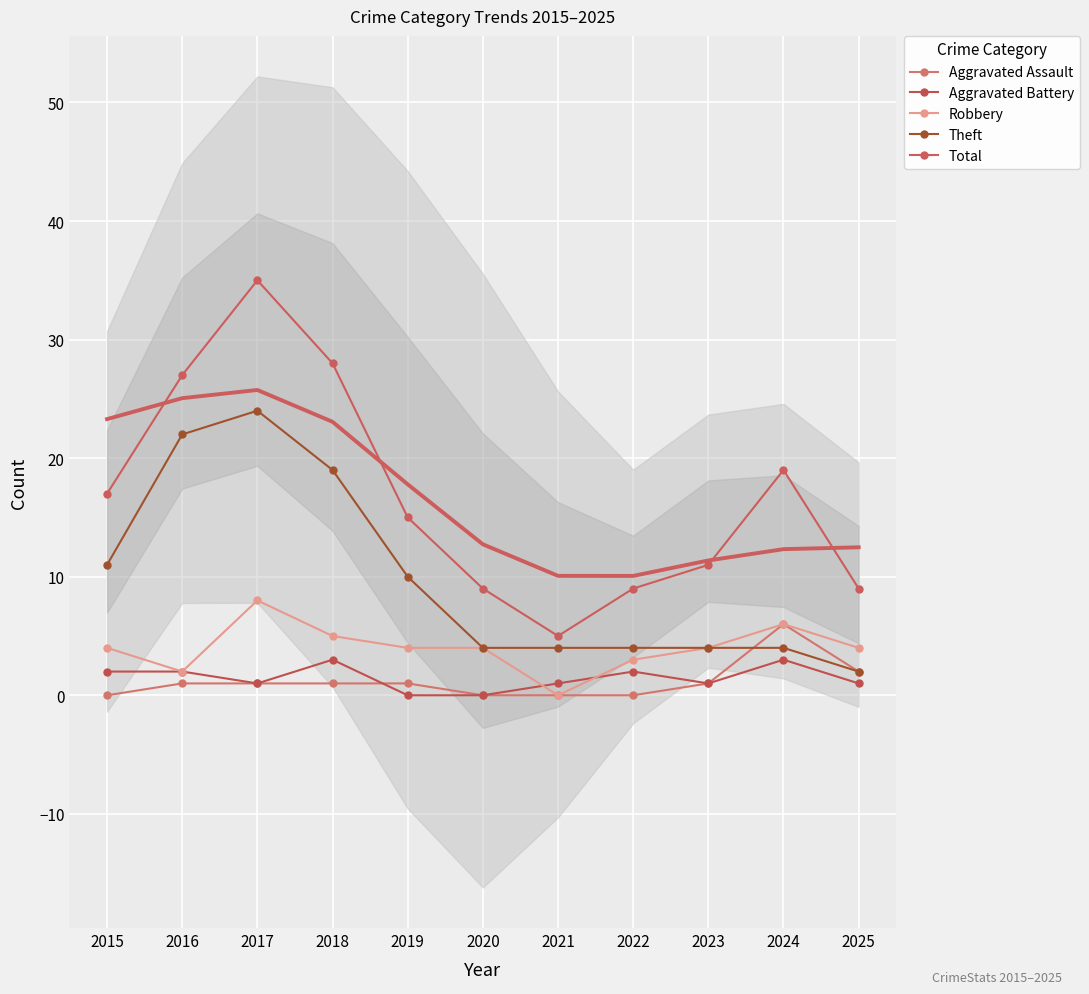

Reading right to left, list all the values displayed in this chart.

Aggravated Assault: 2025=2	2024=6	2023=1	2022=0	2021=0	2020=0	2019=1	2018=1	2017=1	2016=1	2015=0
Aggravated Battery: 2025=1	2024=3	2023=1	2022=2	2021=1	2020=0	2019=0	2018=3	2017=1	2016=2	2015=2
Robbery: 2025=4	2024=6	2023=4	2022=3	2021=0	2020=4	2019=4	2018=5	2017=8	2016=2	2015=4
Theft: 2025=2	2024=4	2023=4	2022=4	2021=4	2020=4	2019=10	2018=19	2017=24	2016=22	2015=11
Total: 2025=9	2024=19	2023=11	2022=9	2021=5	2020=9	2019=15	2018=28	2017=35	2016=27	2015=17